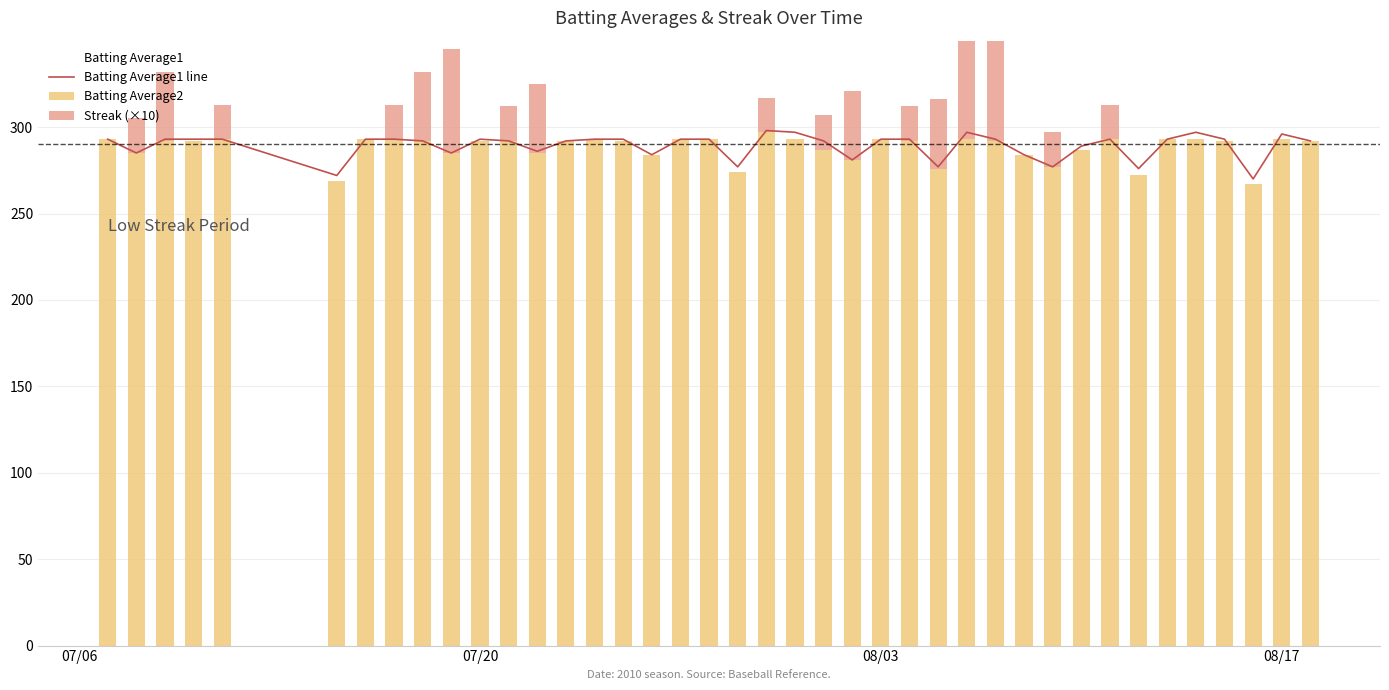

Which series has the largest total across all categories?

Batting Average1 line